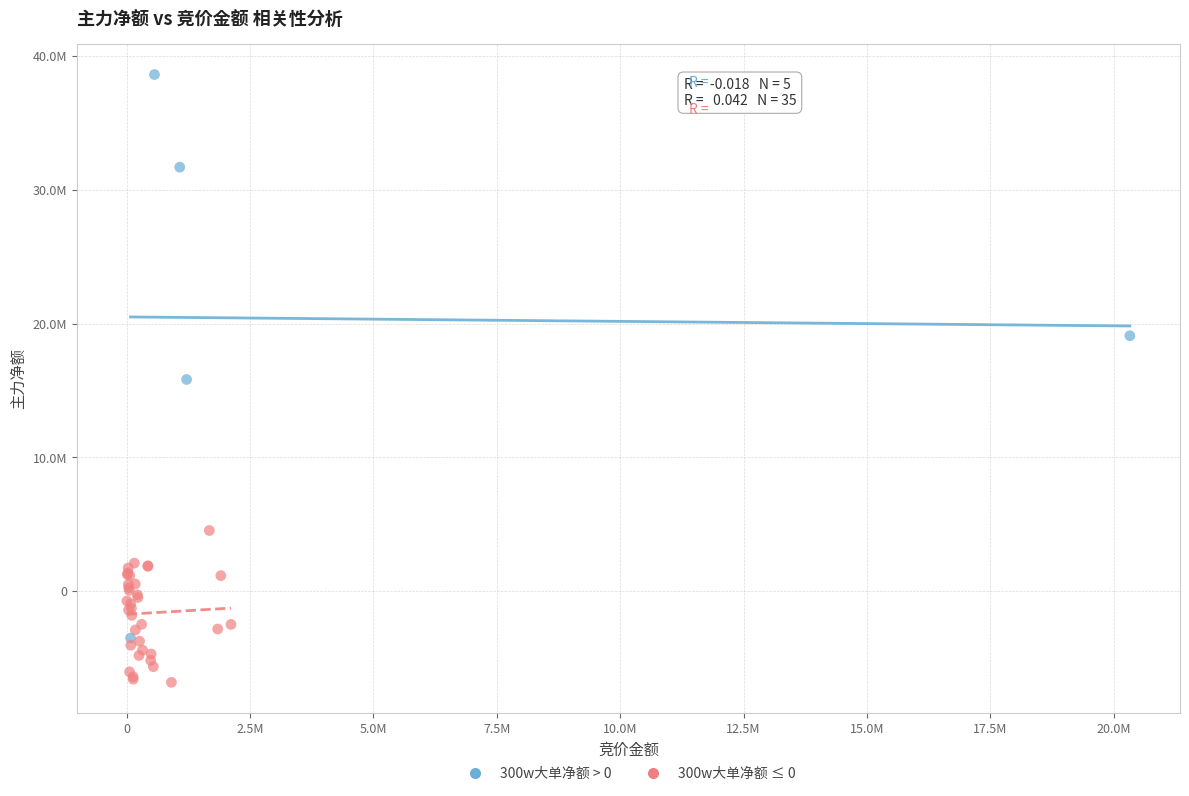

What are all the series names shown in the legend?

300w大单净额 > 0, 300w大单净额 ≤ 0